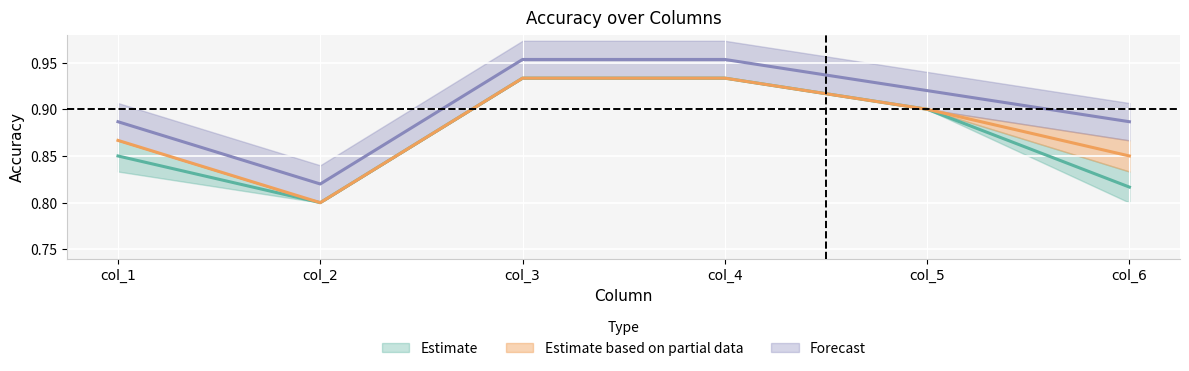

What is the sum of the begin_label_acc values at col_2 and col_3?

1.7